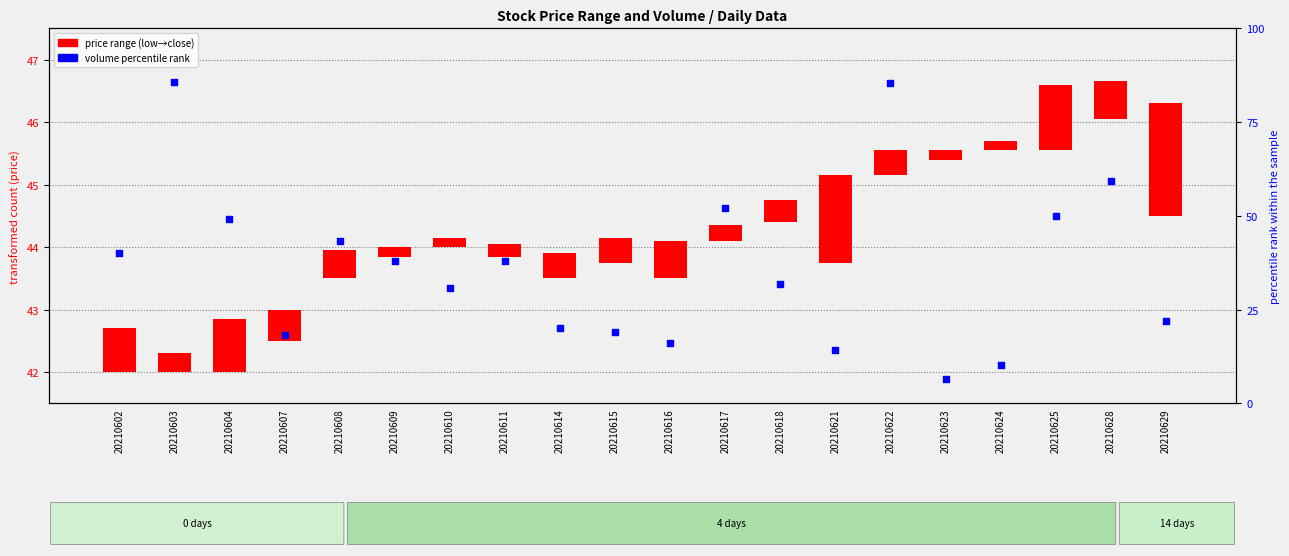

Which series reaches the minimum Y coordinate?

closing price range